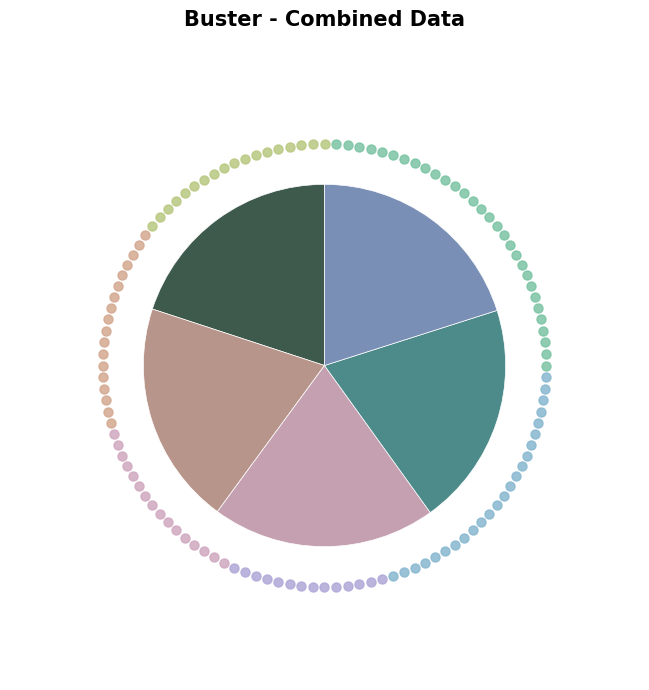

Is there a majority slice in this chart?

No